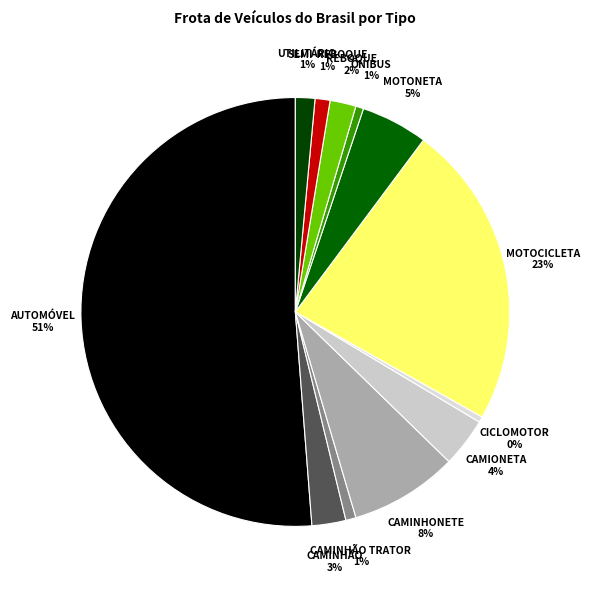

Does MOTONETA represent more than half of the total?

No